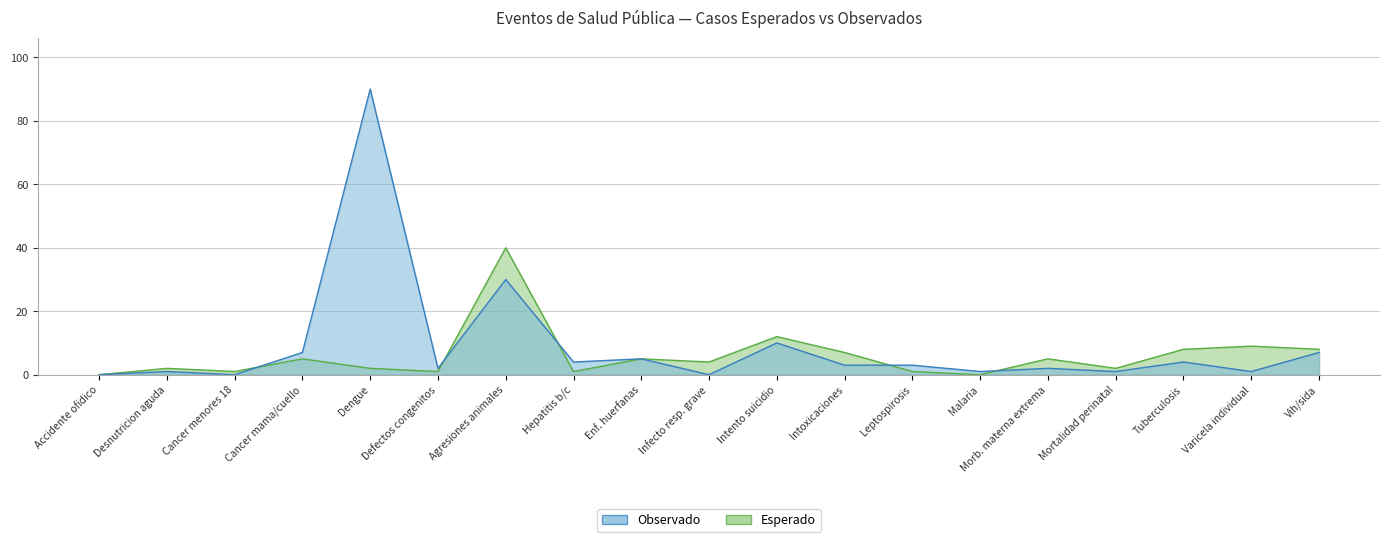

What are all the series names shown in the legend?

Observado, Esperado